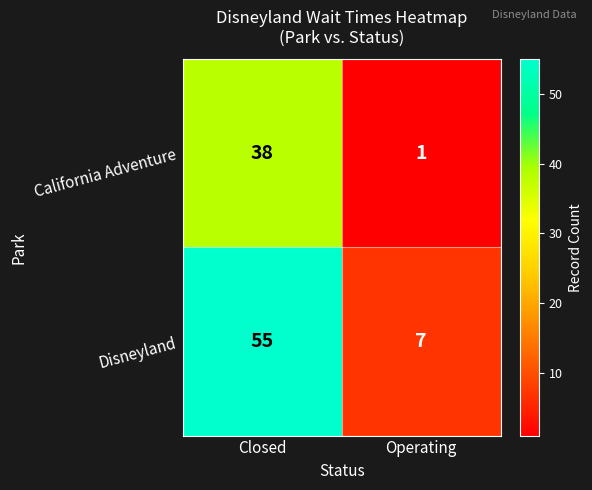

What is the greatest value displayed?

55